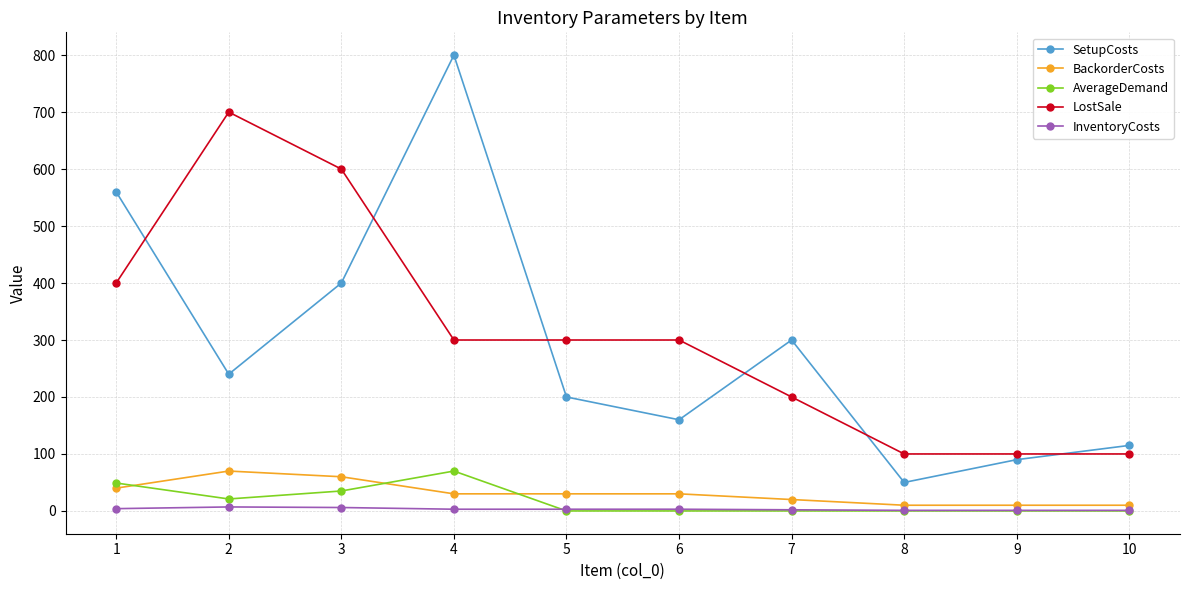

At which category is the sum across all series the highest?

4